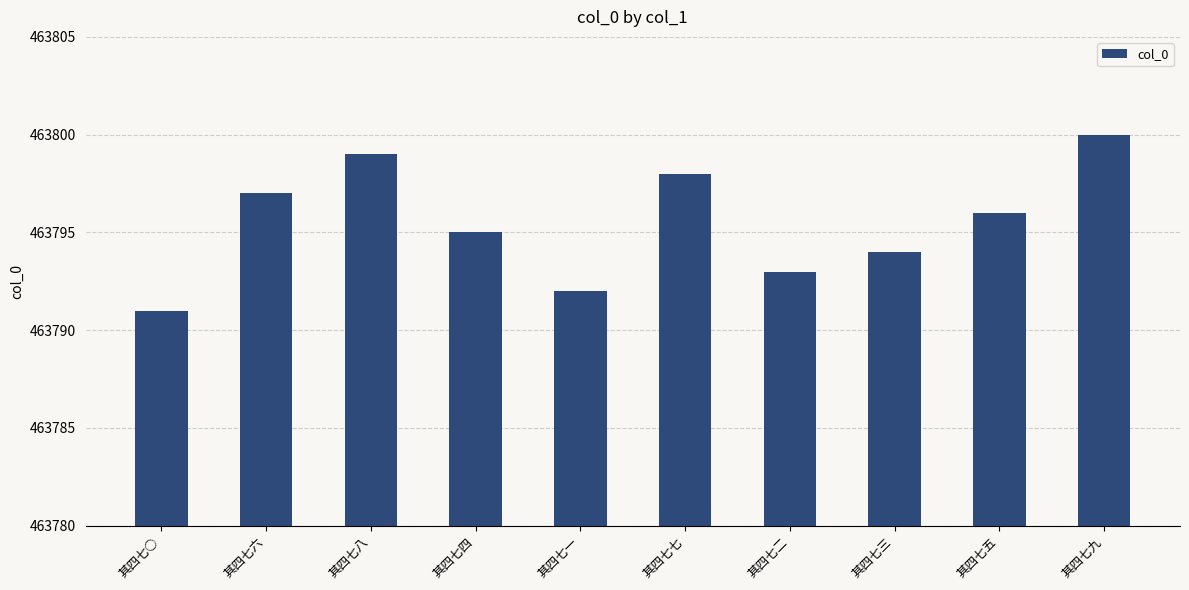

What is the minimum value shown in the chart?

463791